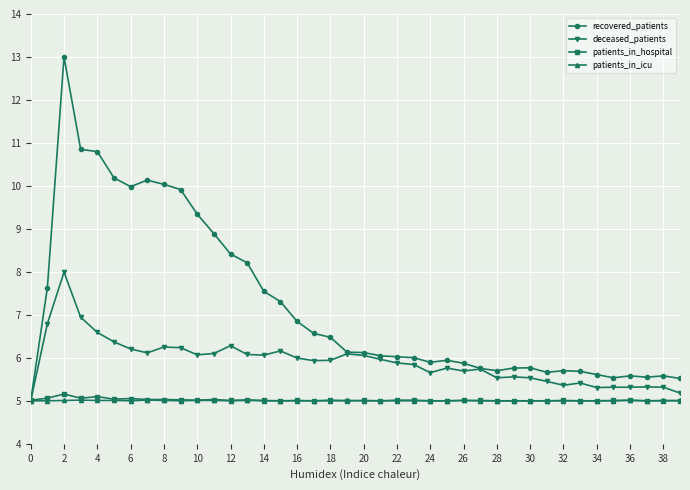

What is the lowest value of the patients_in_icu series?

5.0